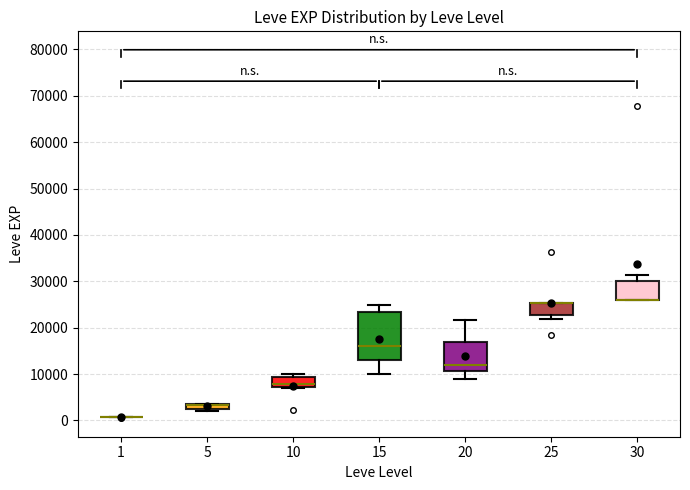

Comparing the boxes themselves (not the whiskers), which one is the tallest?

15